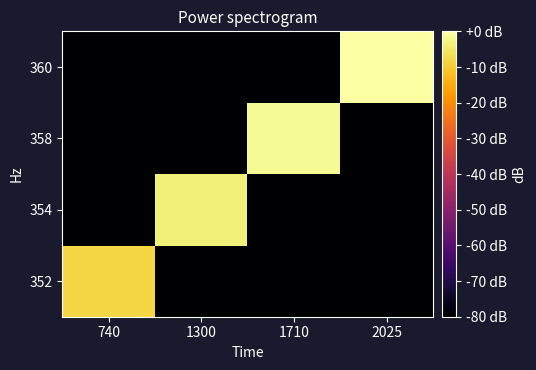

Reading left to right, list all the values displayed in this chart.

352: 740=-8.0	1300=-126.6	1710=-126.6	2025=-126.6
354: 740=-126.6	1300=-3.6	1710=-126.6	2025=-126.6
358: 740=-126.6	1300=-126.6	1710=-1.4	2025=-126.6
360: 740=-126.6	1300=-126.6	1710=-126.6	2025=0.0